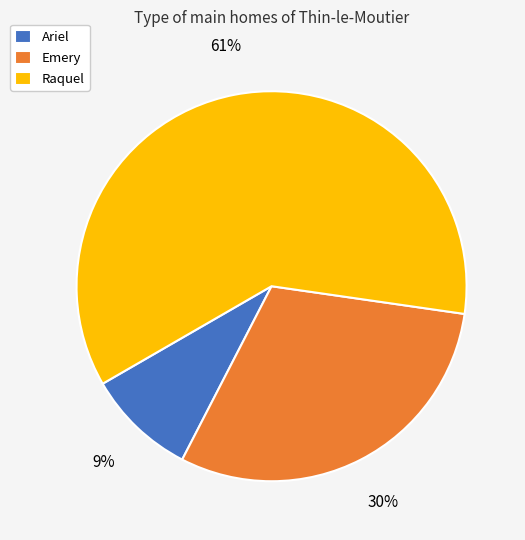

Which slice is the largest?

Raquel